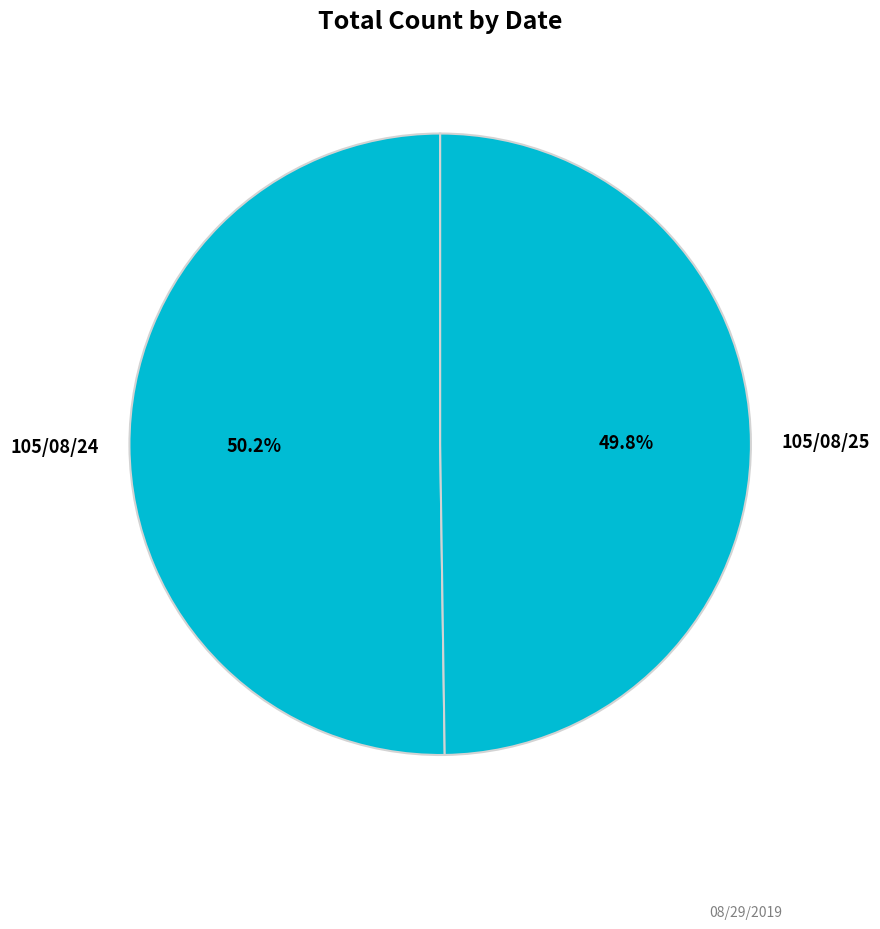

What is the total percentage of 105/08/24 and 105/08/25?

100.0%